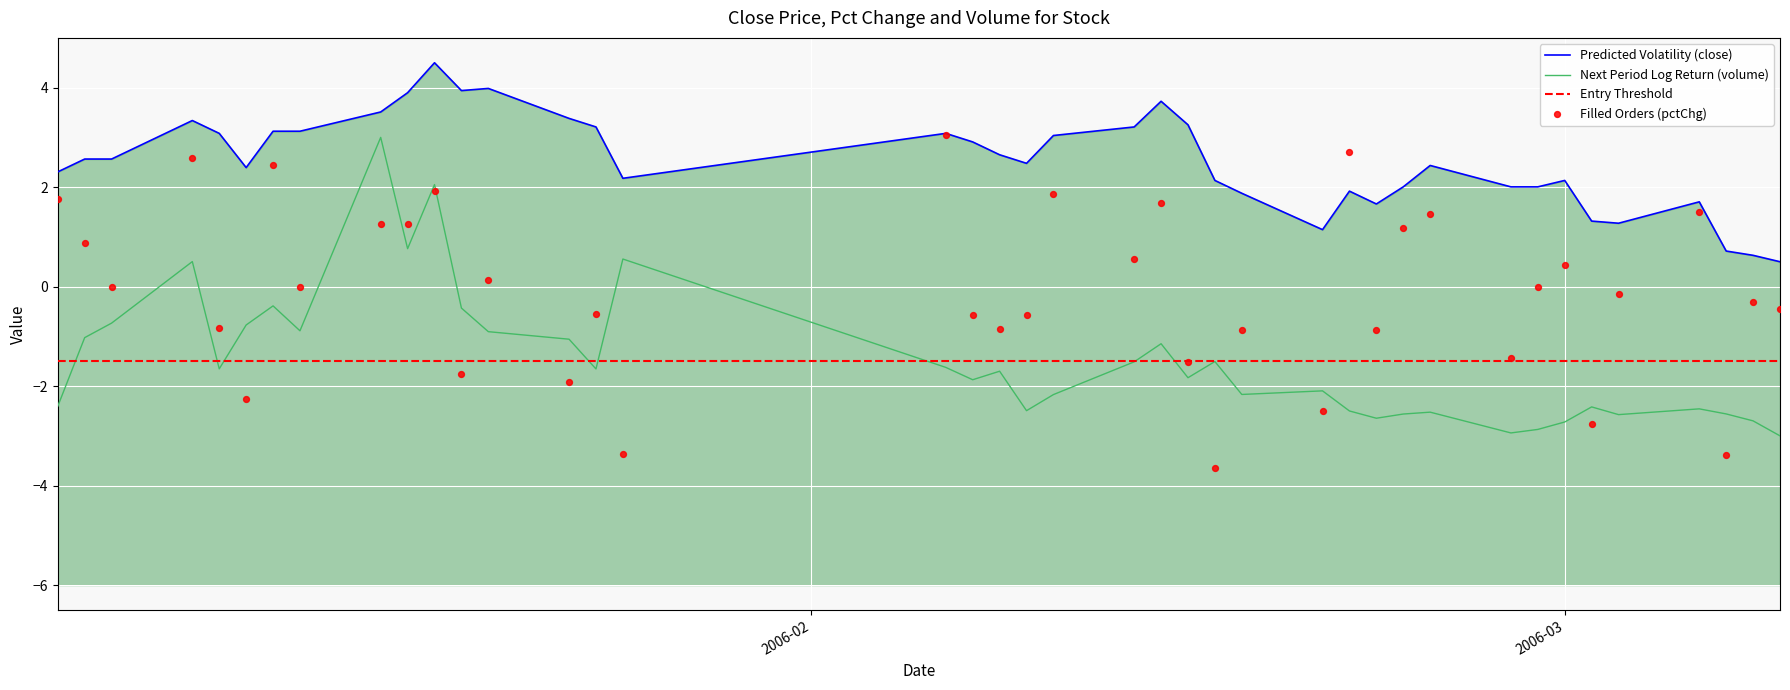

Which series reaches the maximum Y coordinate?

close